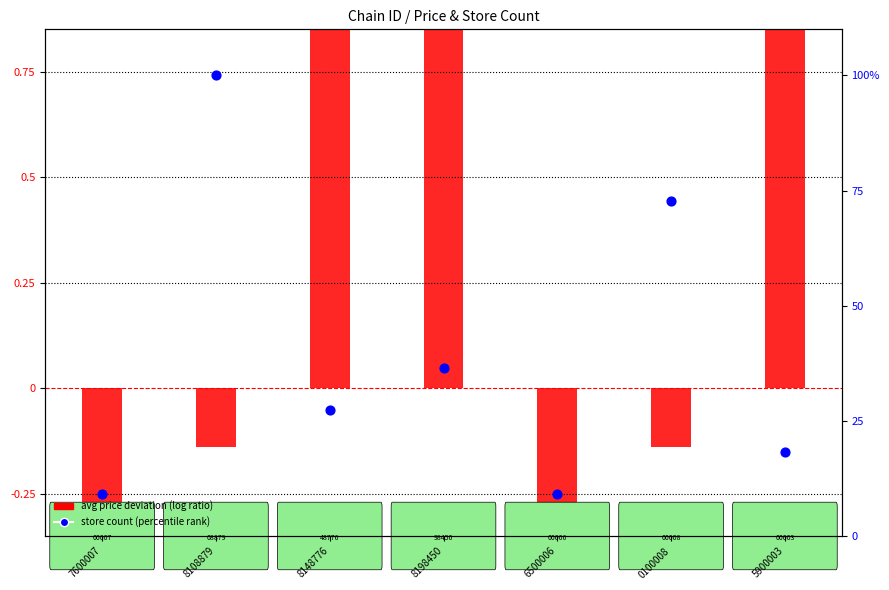

Which series has the widest spread of Y values?

store count (percentile rank)